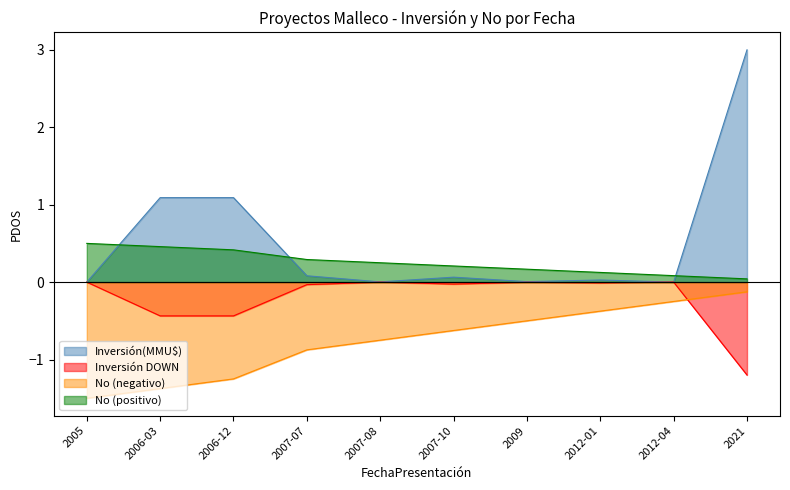

What is the minimum value shown in the chart?

-1.5